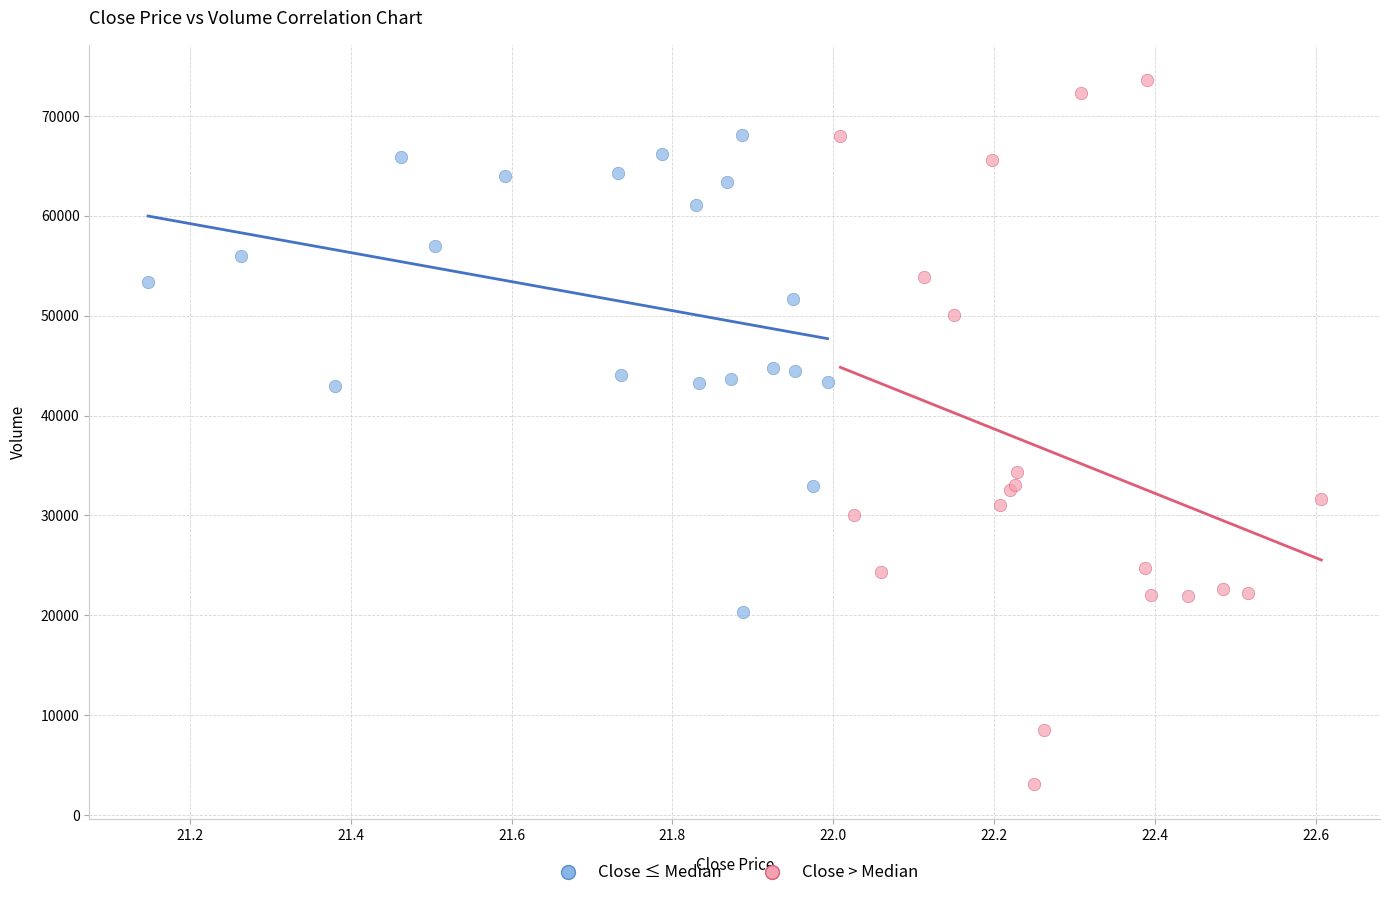

Which series contains the highest Y value?

Close > Median